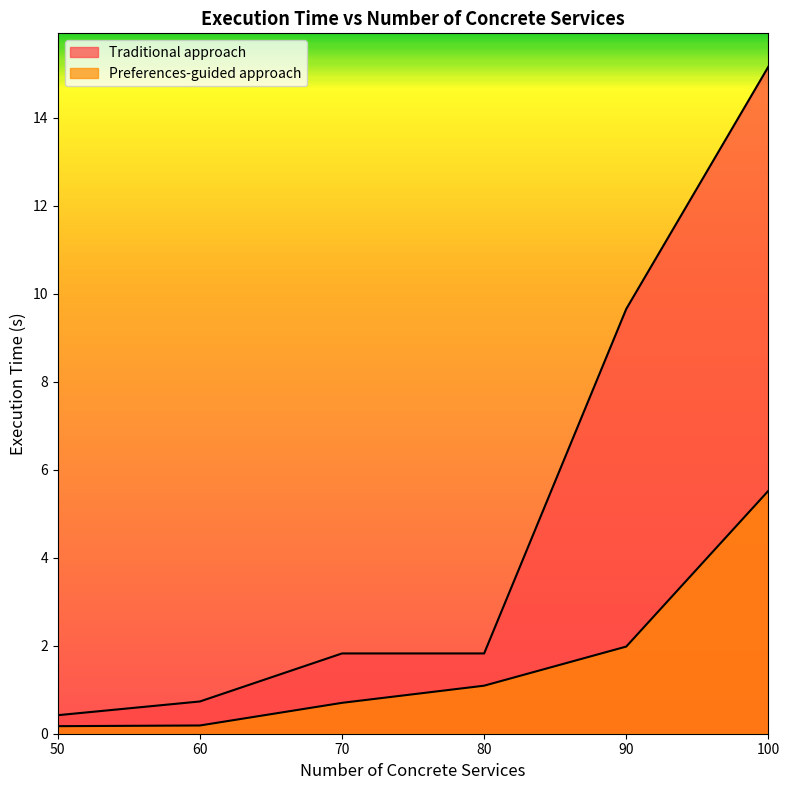

Which series has the largest total across all categories?

Traditional approach